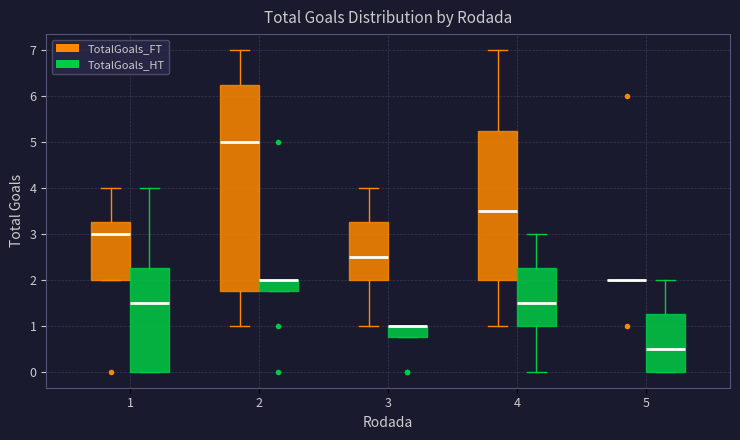

Where does the upper whisker of the box for 2 (TotalGoals_FT) end on the y-axis? The values are not printed on the chart, so give them approximately, as read against the axis.

7.0